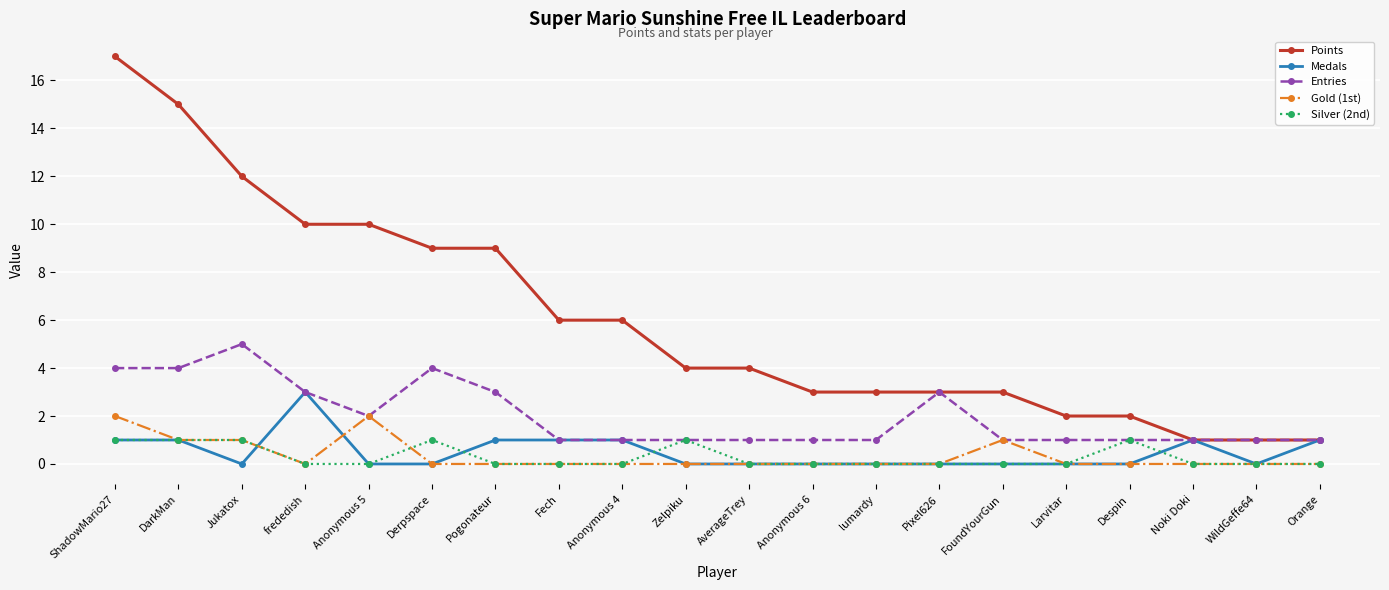

What are all the series names shown in the legend?

Points, Medals, Entries, Gold (1st), Silver (2nd)